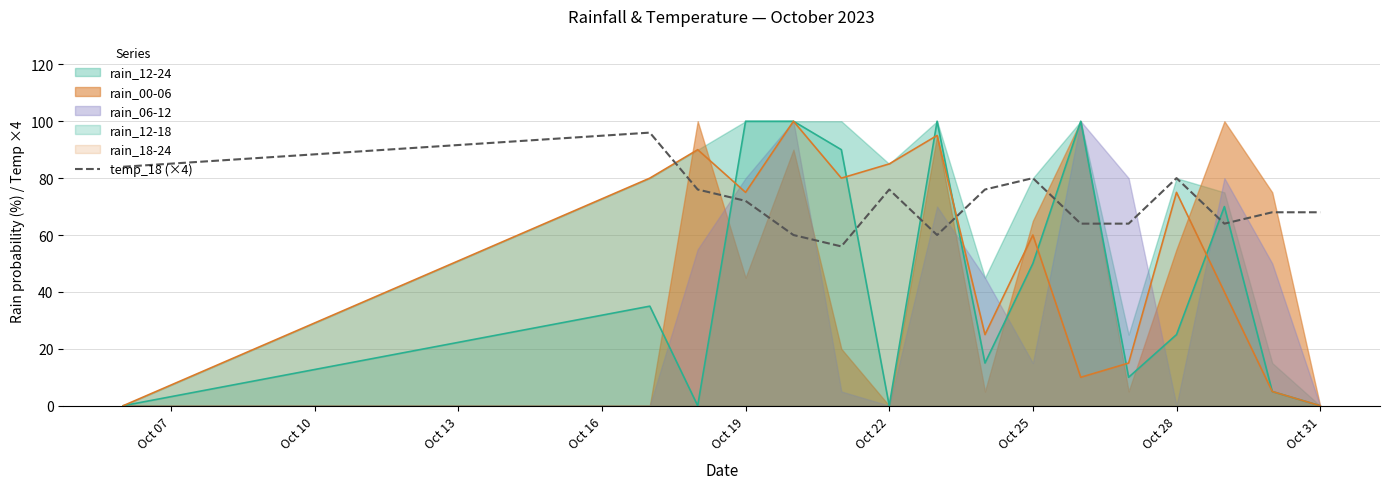

Is it true that temp_18 (×4) equals 114 at Oct 28?

False